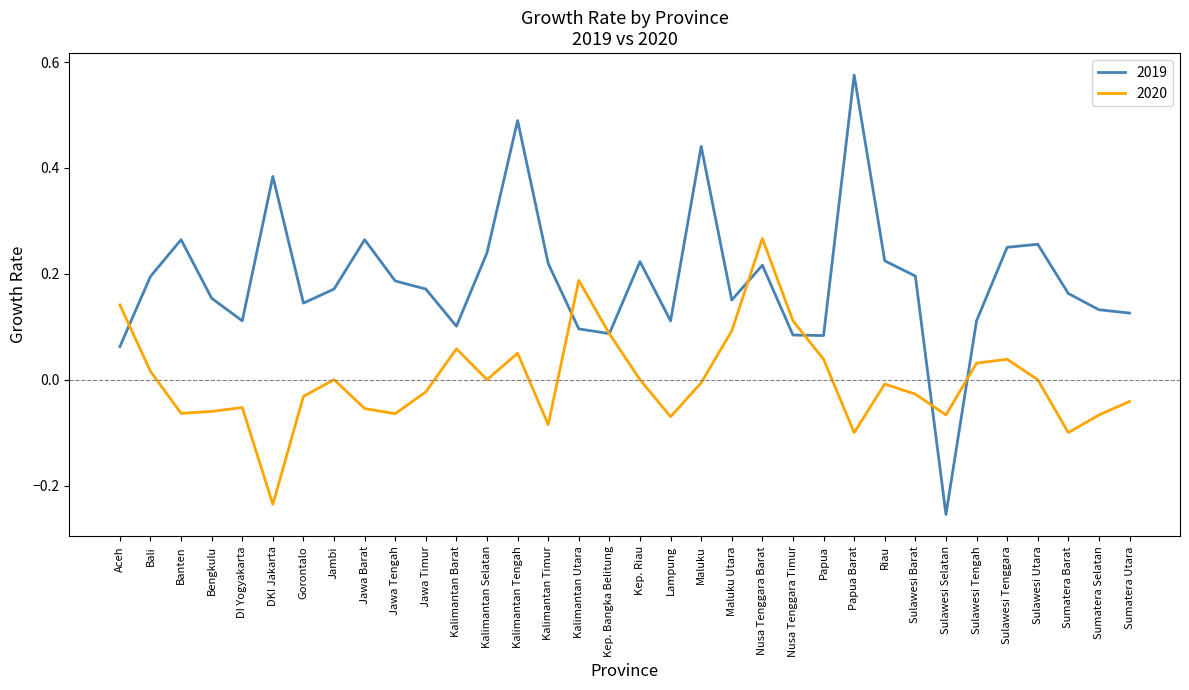

Which category has the lowest value in the 2019 series?

Sulawesi Selatan